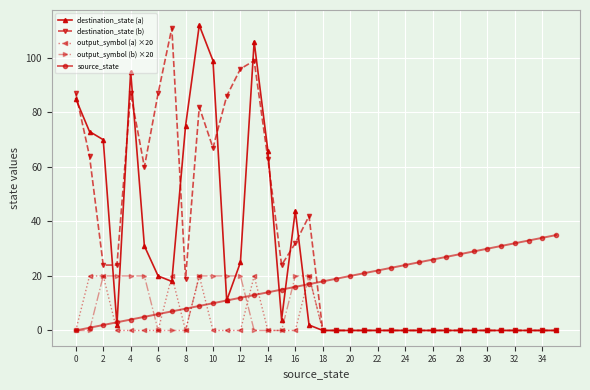

At how many categories does at least one series exceed 55?

14